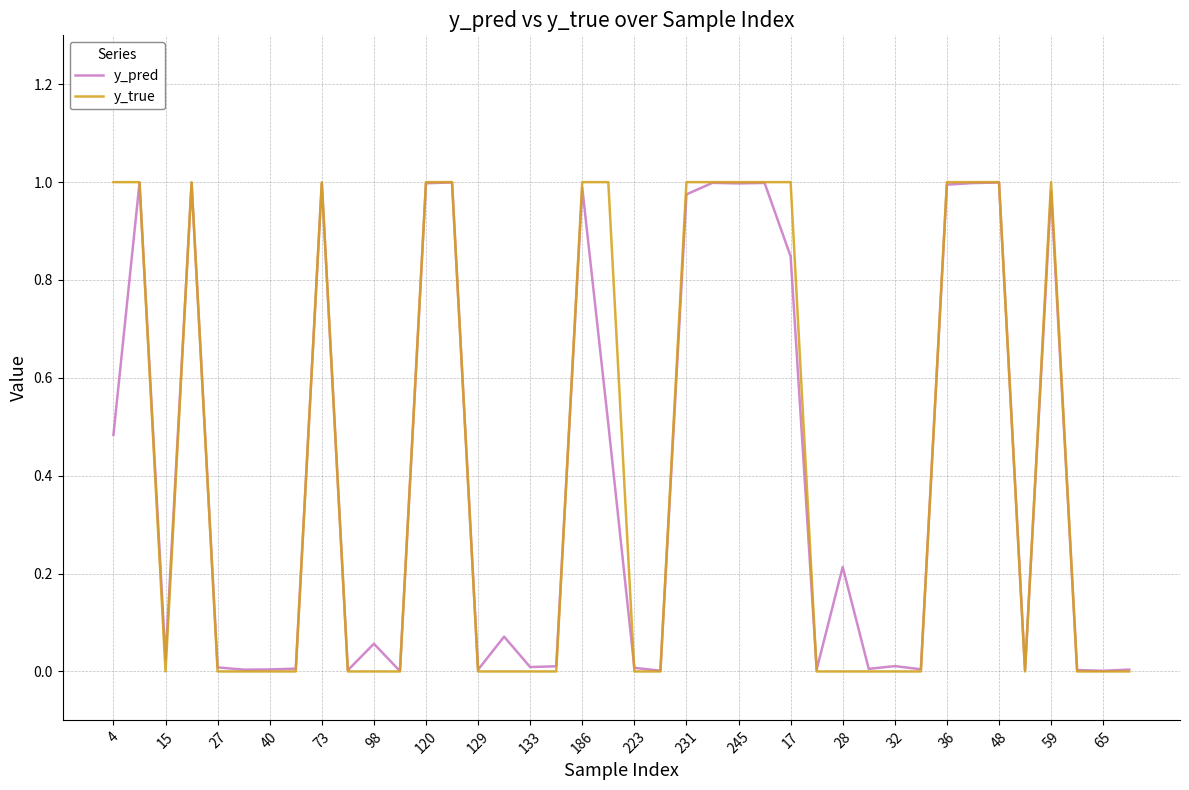

Which series has the widest spread of values?

y_true